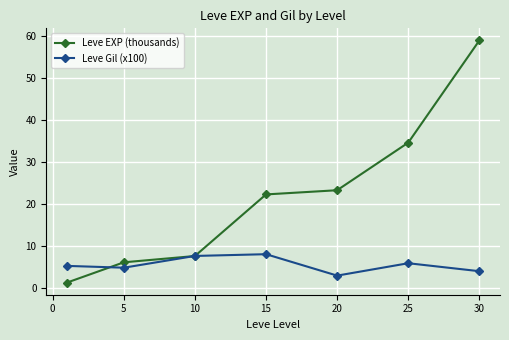

What is the value of the Leve EXP (thousands) point at the 3rd from the left?

7.7